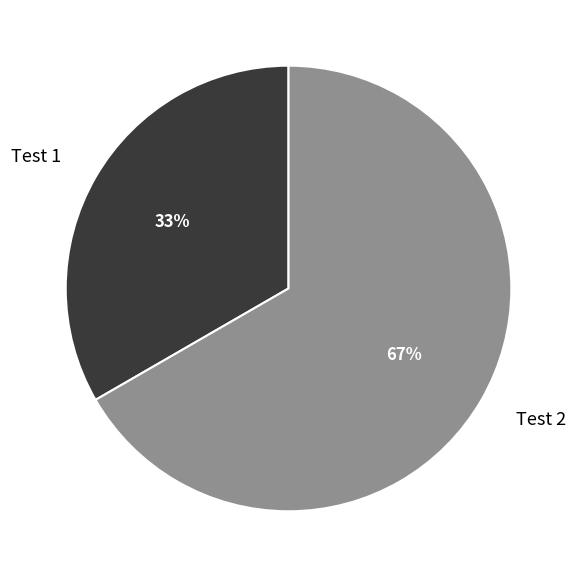

Which slice is the smallest?

Test 1